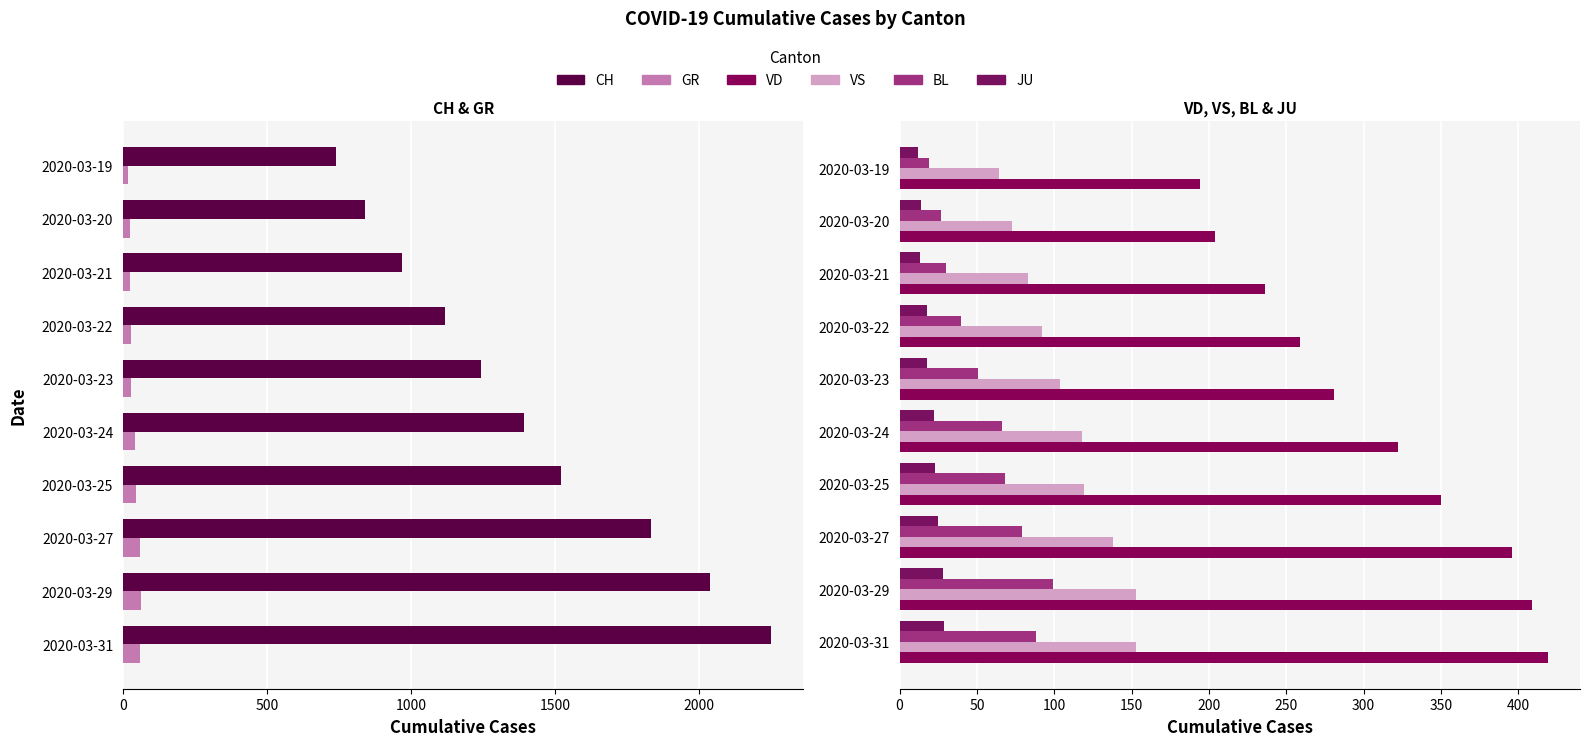

Which series has the widest spread of values?

CH